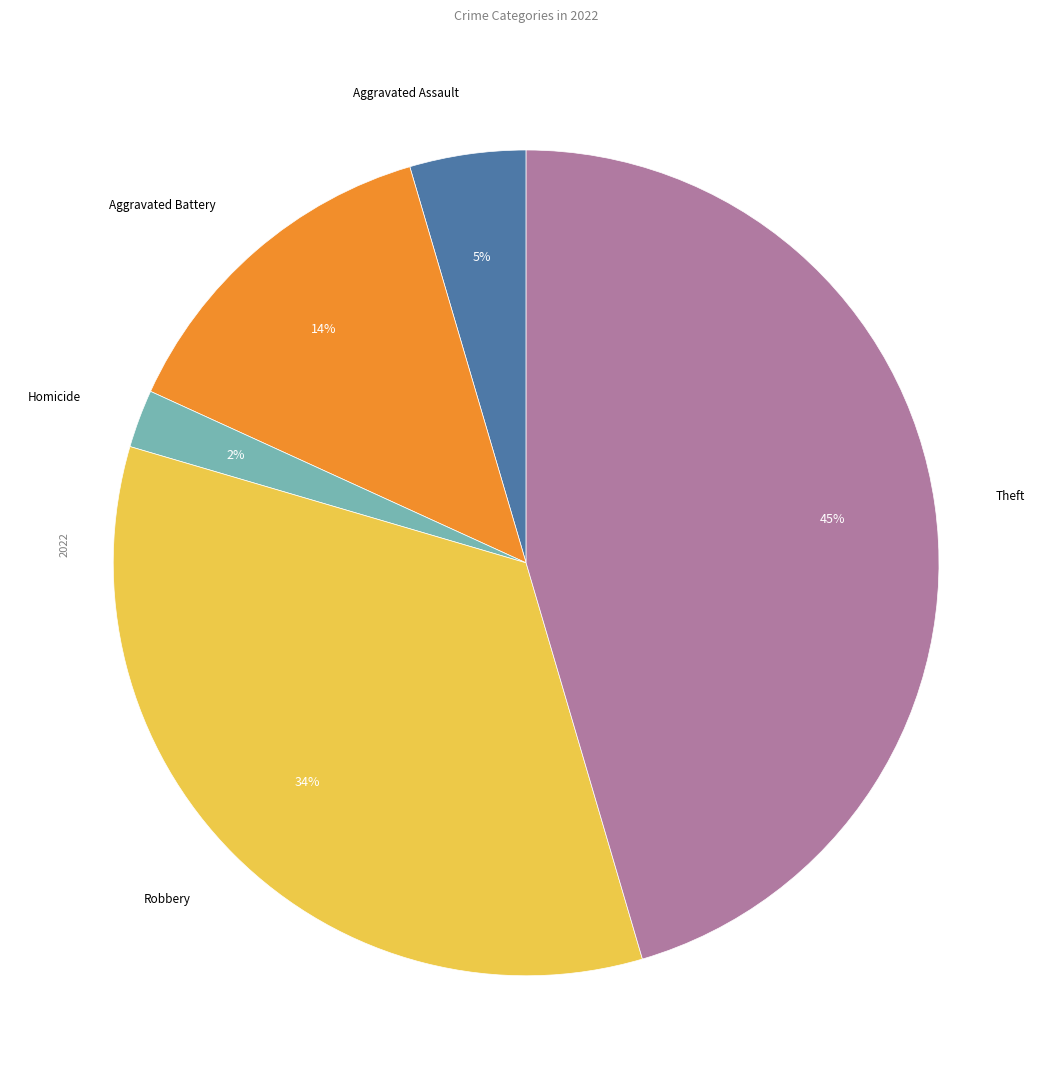

To the nearest percent, what is the difference between the largest and smallest slice percentages?

43%